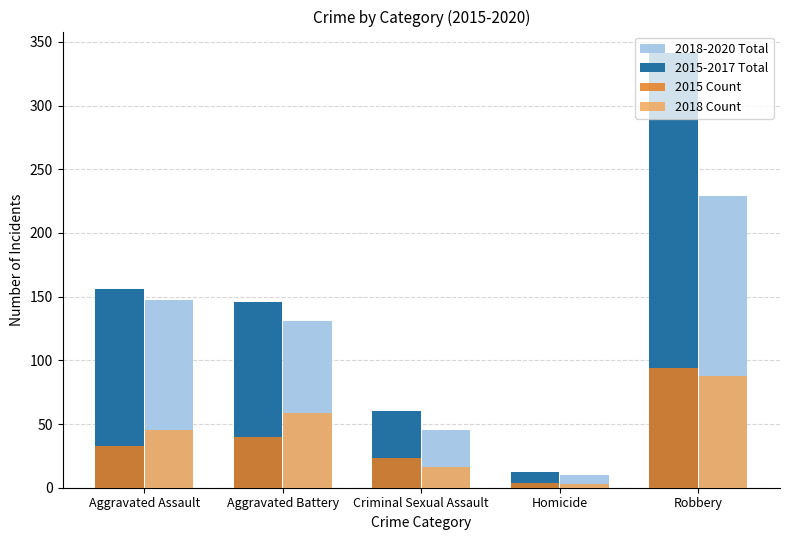

What is the difference between the highest and lowest values at Criminal Sexual Assault?

44